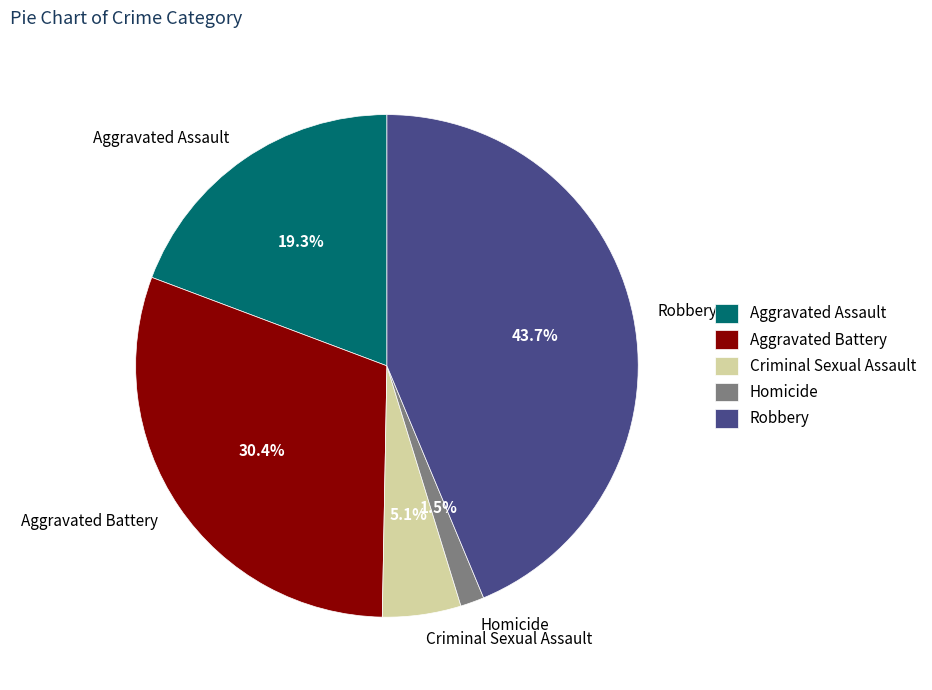

Which slice is the largest?

Robbery